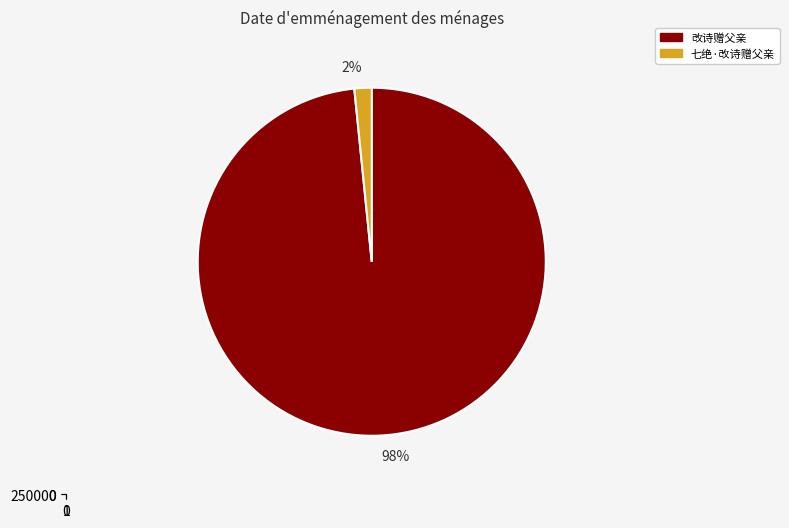

What is the largest slice in the pie chart?

改诗赠父亲